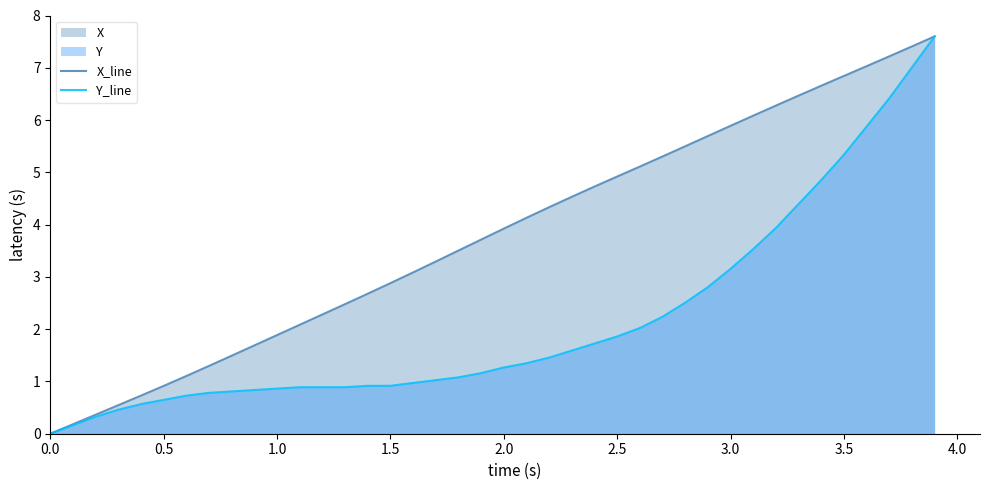

True or false: X_line and Y_line cross at least once.

False